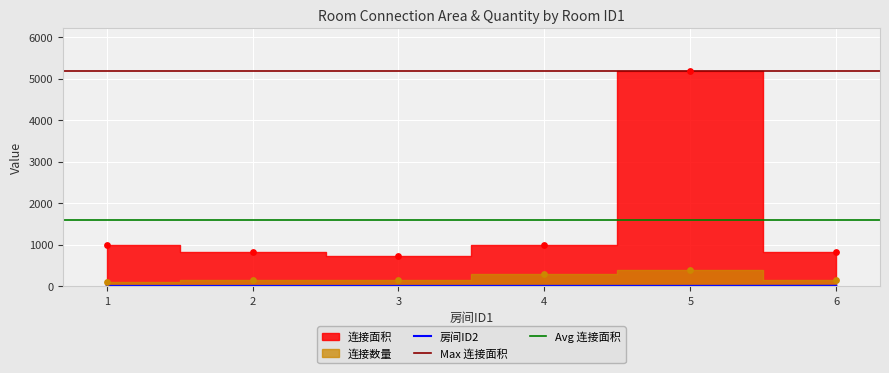

What is the total value across all series at 3?

891